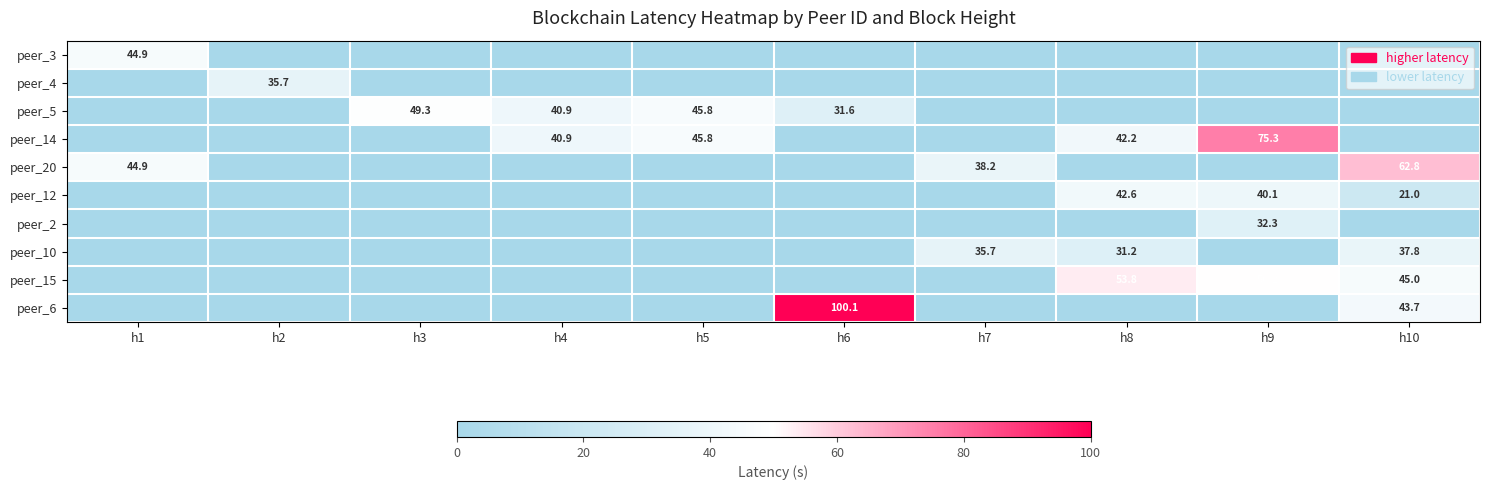

The peer_5 series shows 15.1 at h6. True or false?

False